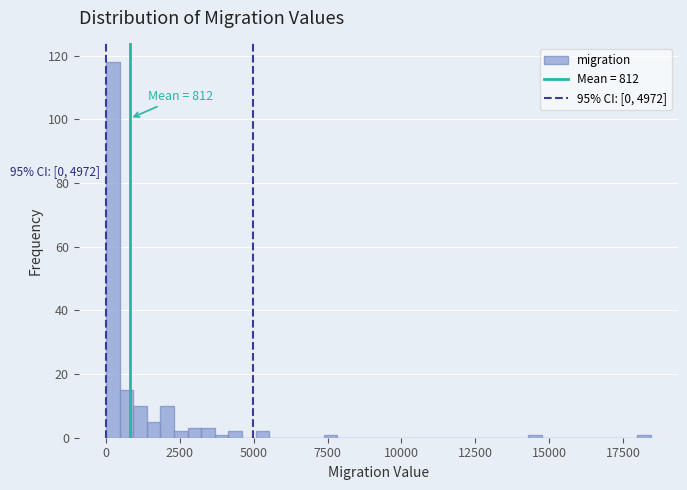

Around what value on the x-axis is the tallest bar? Give the approximate position of its centre, as read against the axis.

0